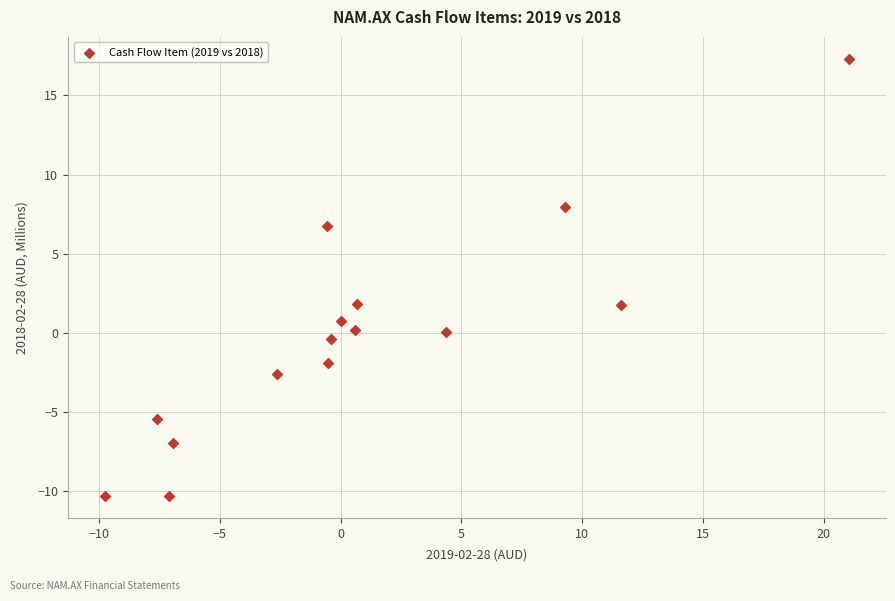

What is the range of Y values (max minus min)?

27.6